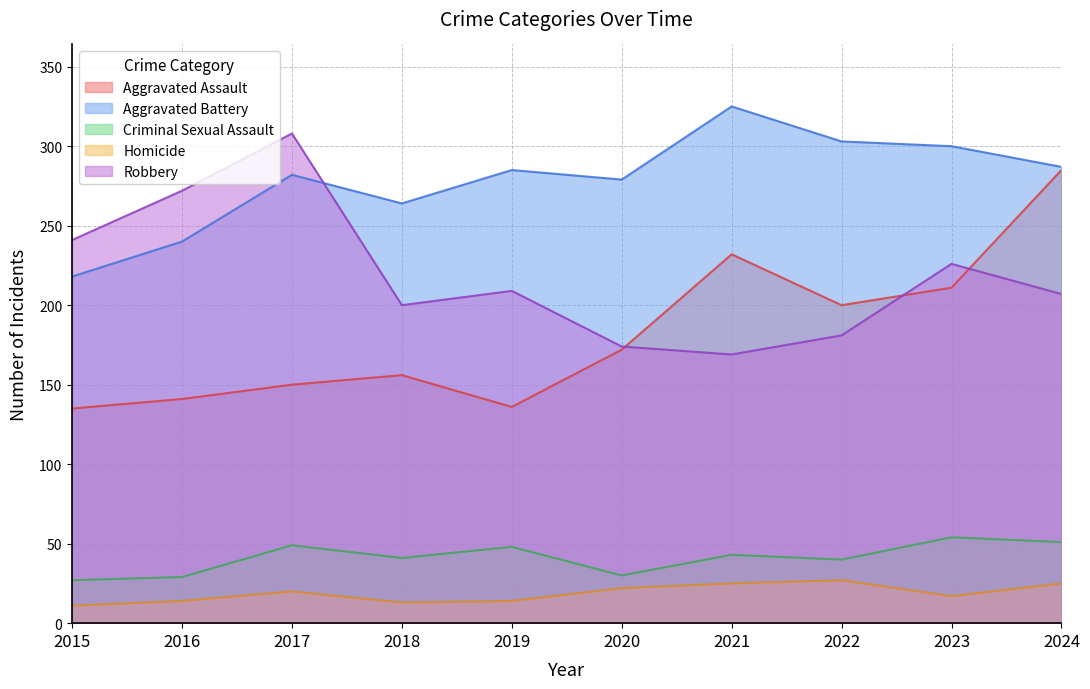

Count the number of categories in the chart.

10